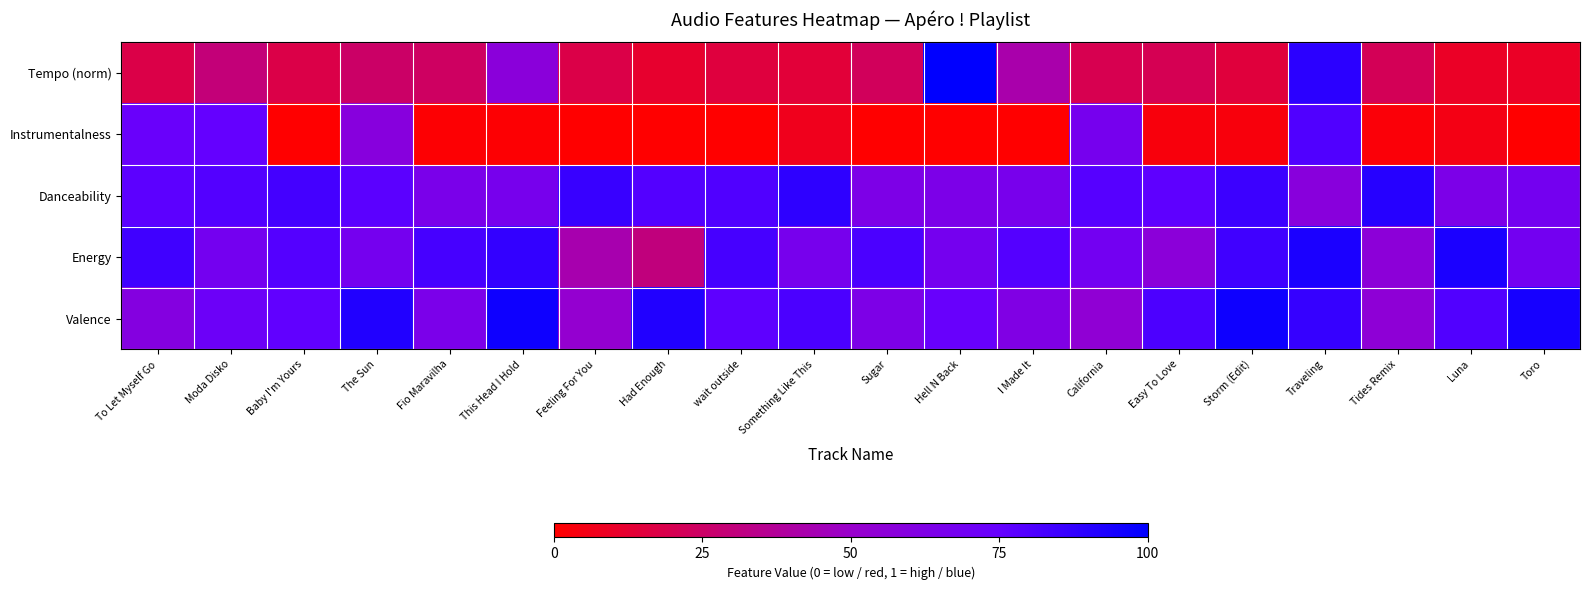

Which series has the largest total across all categories?

Valence